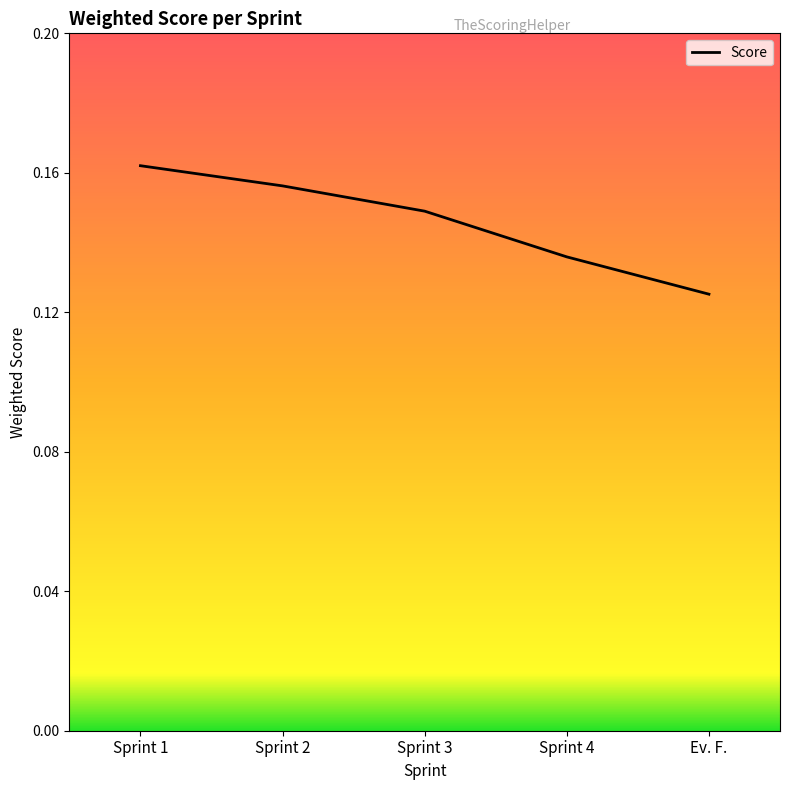

What position from the left is Sprint 1?

1